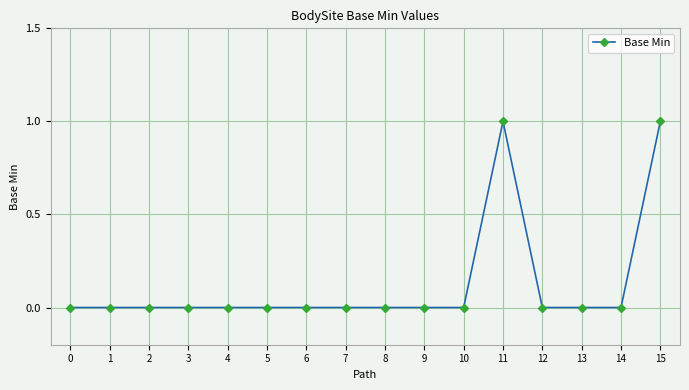

The chart shows a value of 0 at 10. True or false?

True